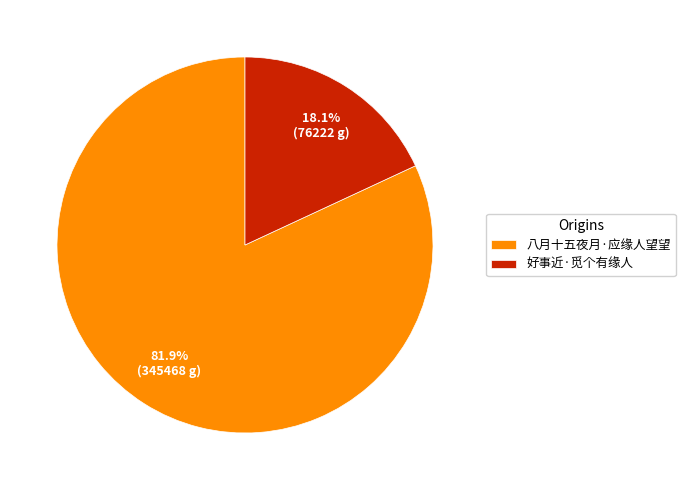

How many segments does this pie chart have?

2